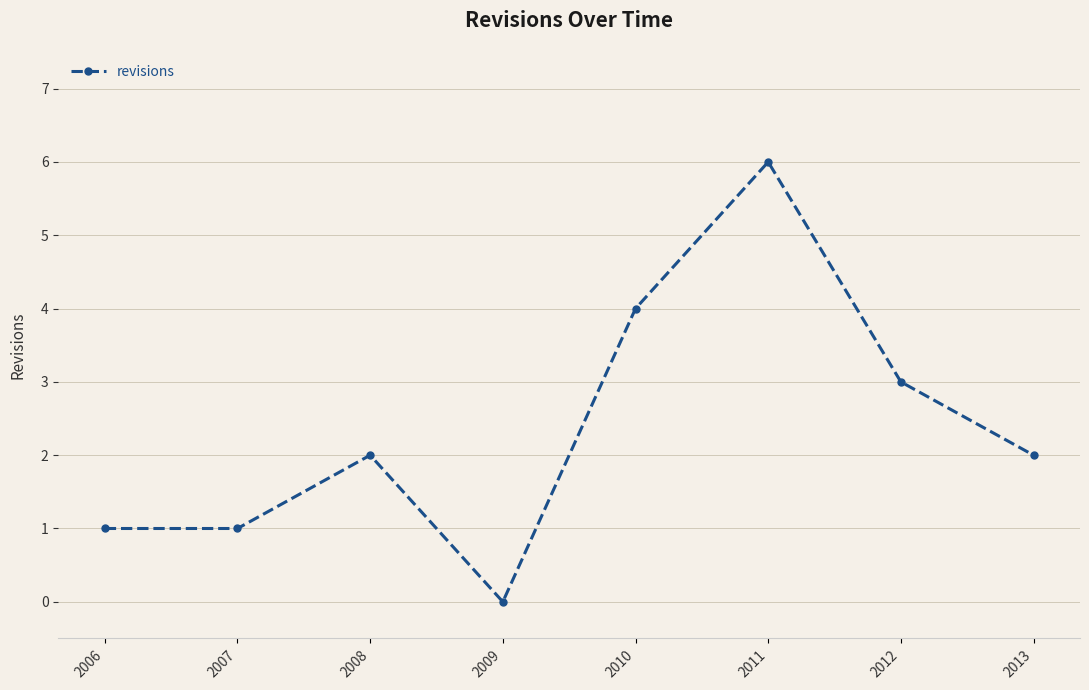

What is the value of the 1st point from the left?

1